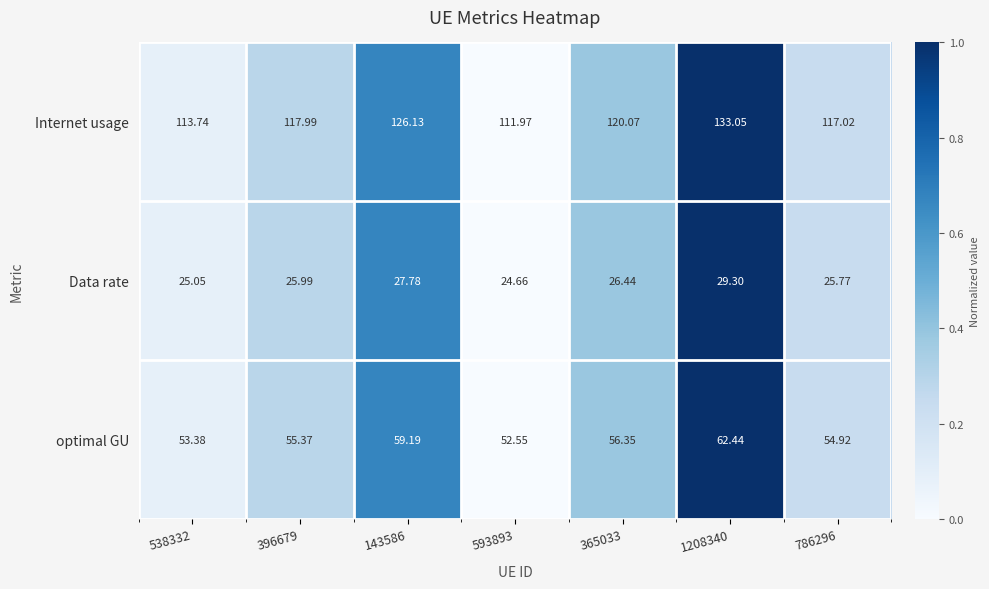

Is the value of Data rate at 593893 greater than the value of optimal GU at 396679?

No